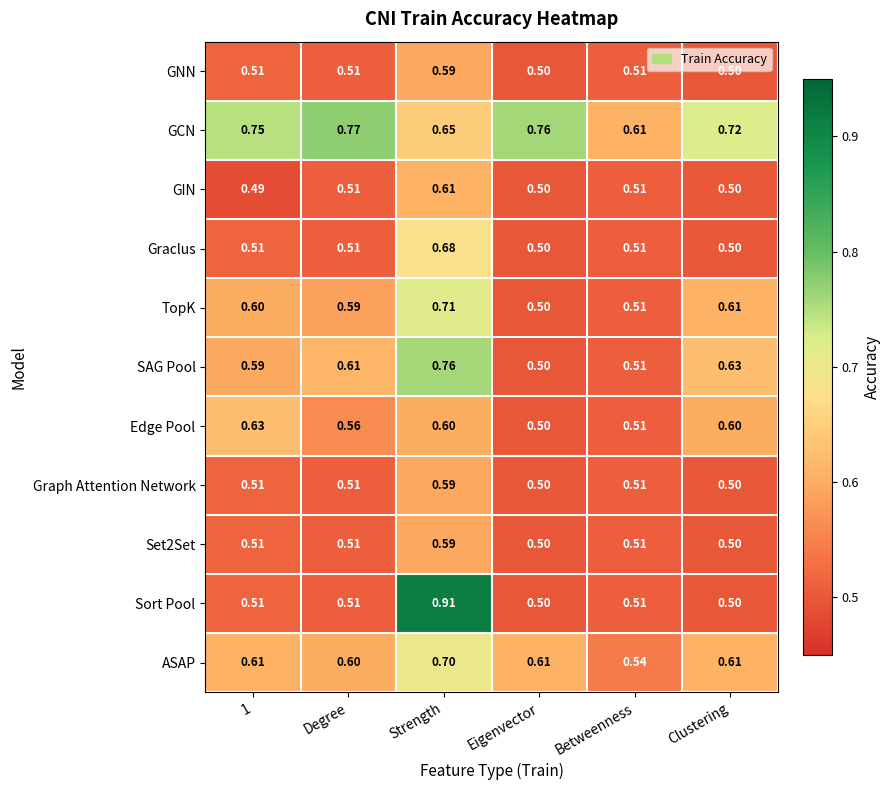

Which category has the lowest value in the TopK series?

Eigenvector